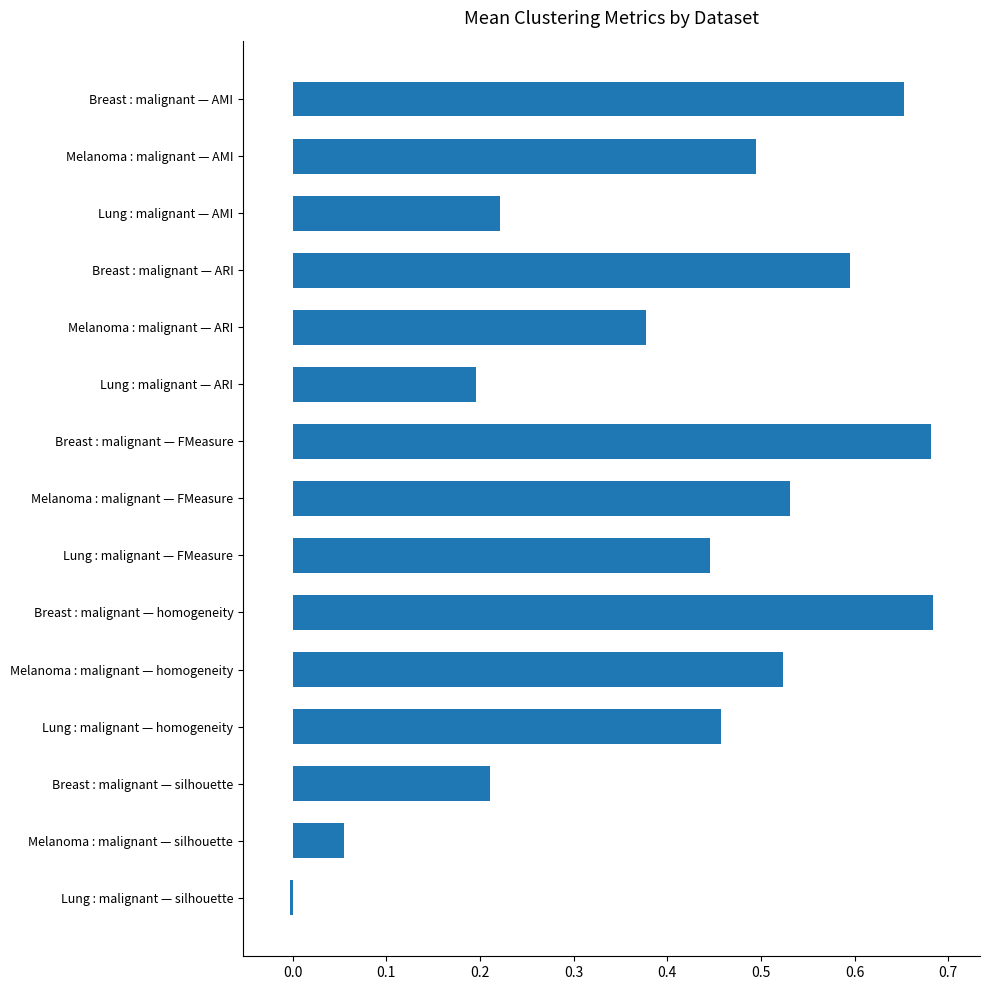

What position from the bottom is Breast : malignant — silhouette?

3